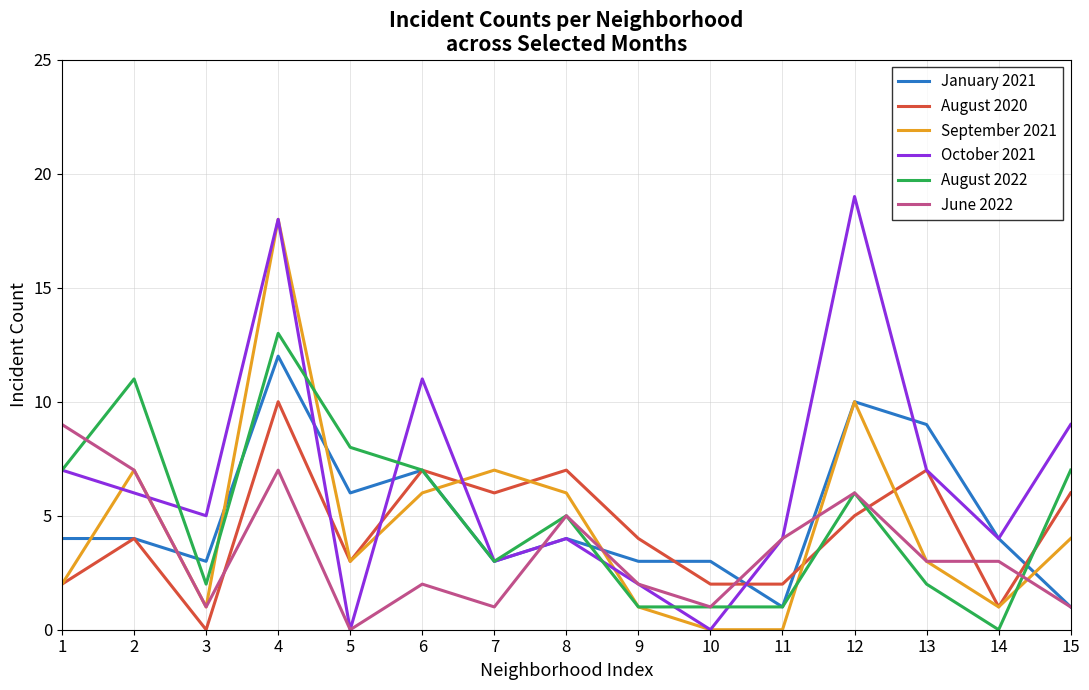

What is the difference between the highest and lowest values at 6?

9